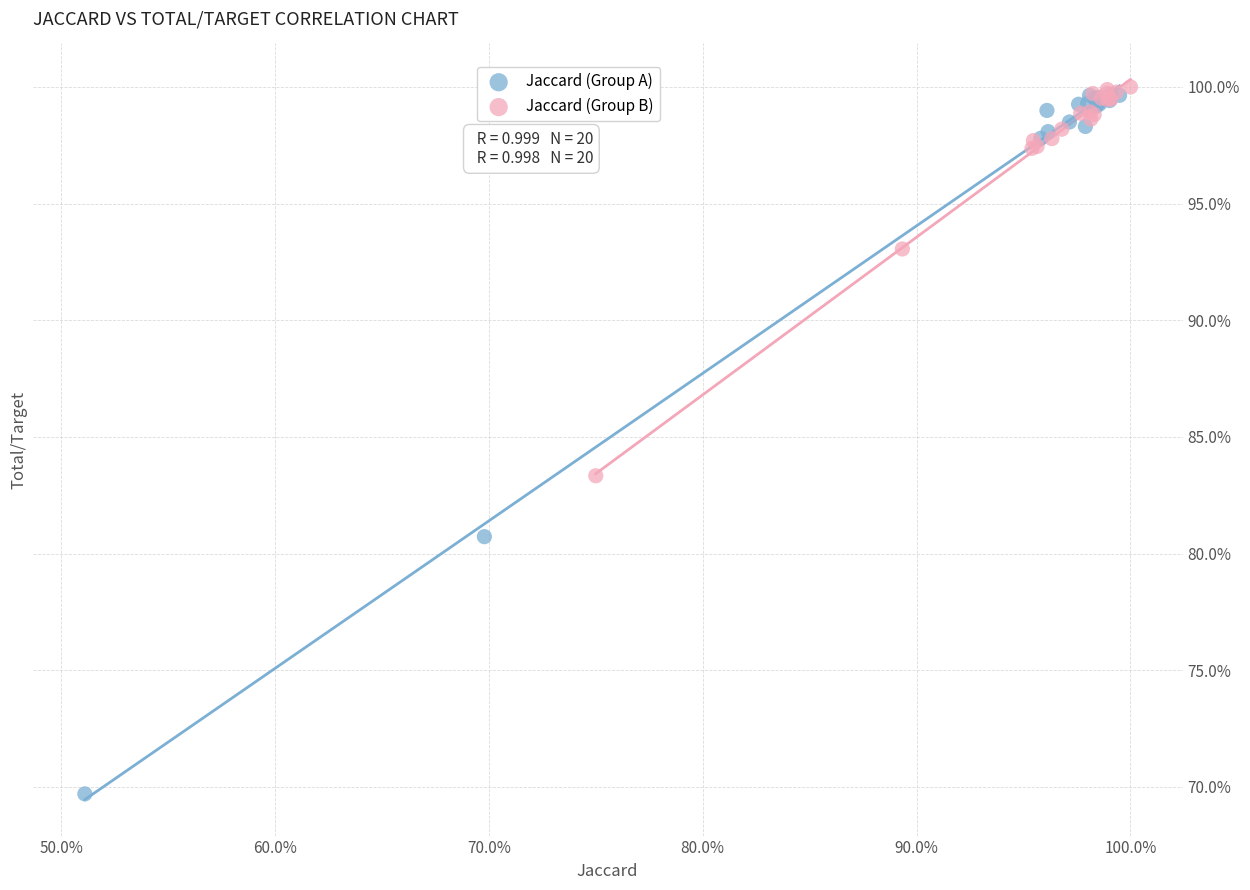

What are all the series names shown in the legend?

Jaccard (Group A), Jaccard (Group B)